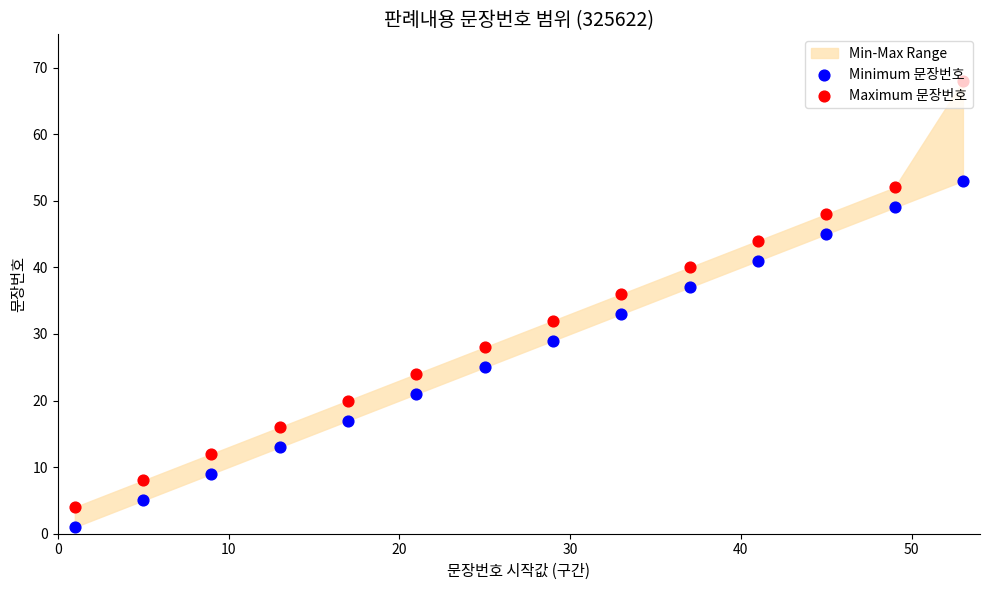

Which series has the largest Y range (max minus min)?

Maximum 문장번호